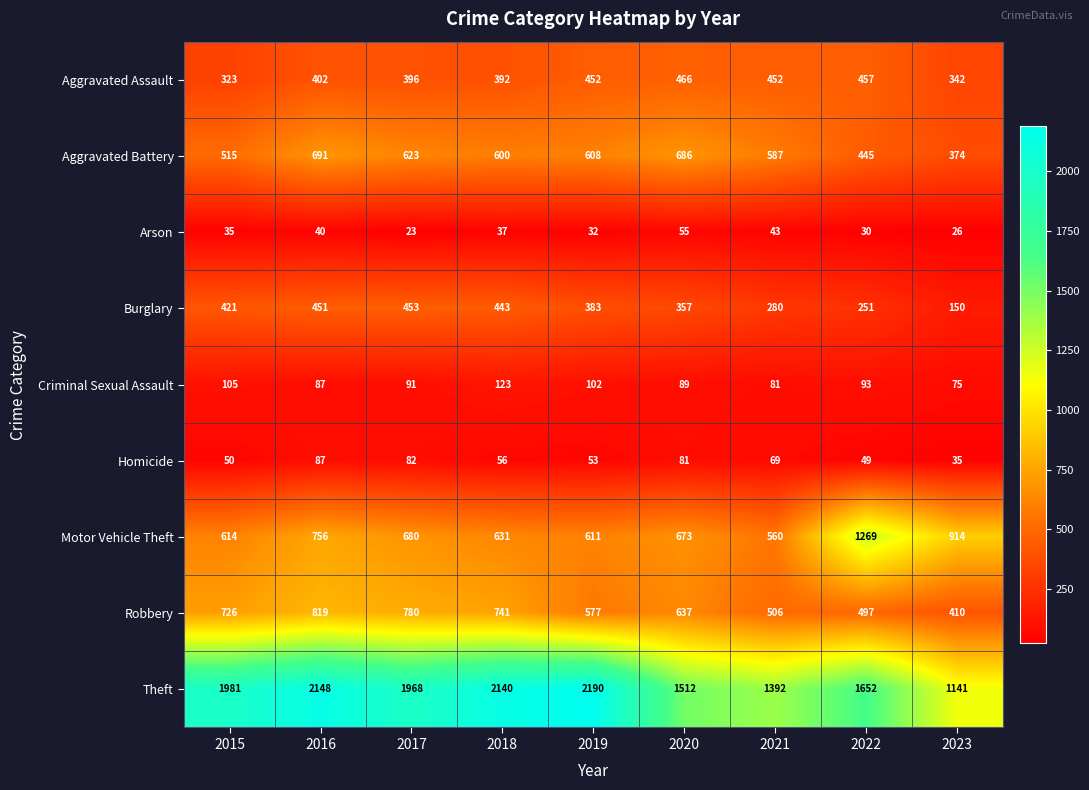

What is the spread (max minus min) of values at 2015?

1946